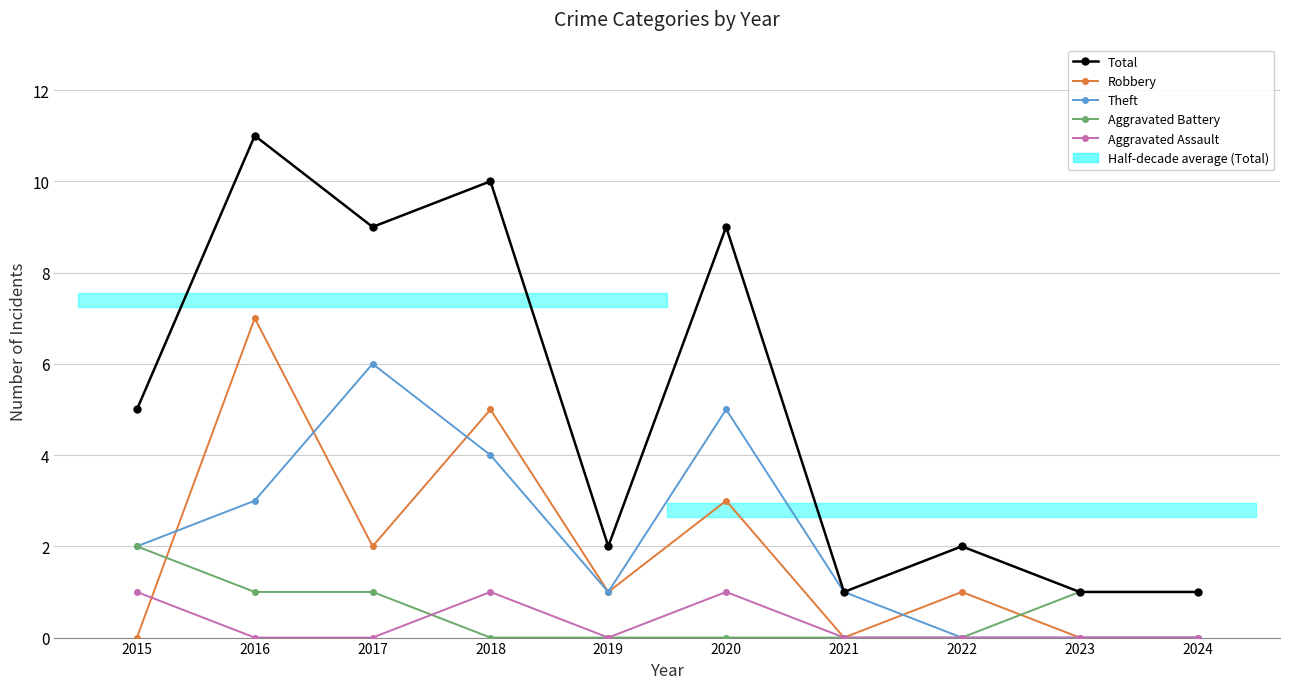

Is it true that Aggravated Assault equals 1 at 2018?

True